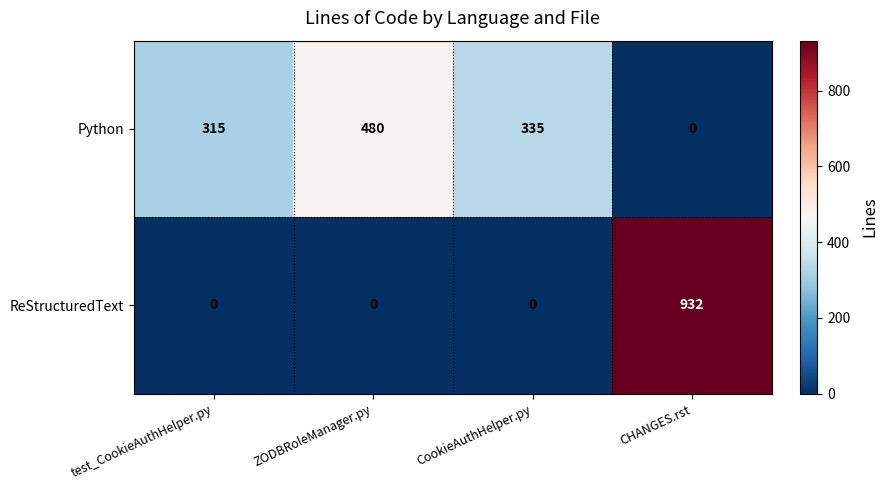

Where is Python nearest to the value 240?

test_CookieAuthHelper.py